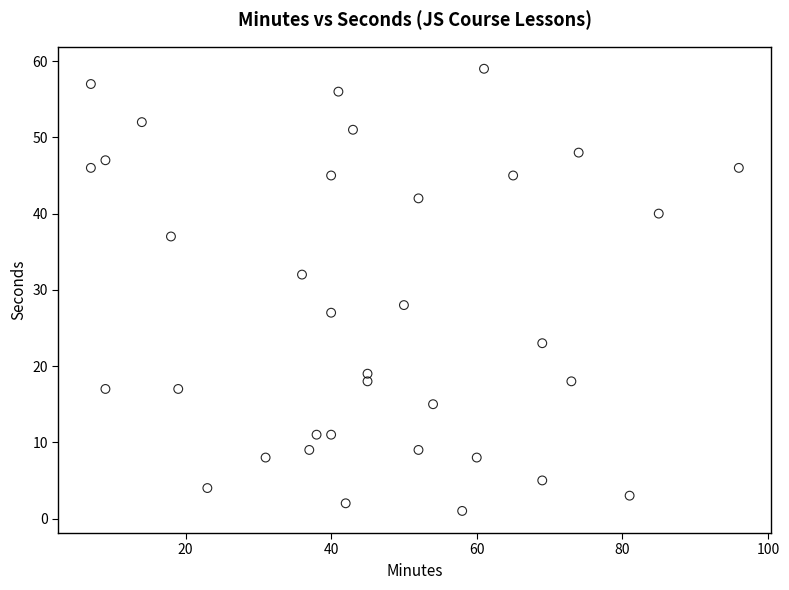

What is the range of Y values (max minus min)?

58